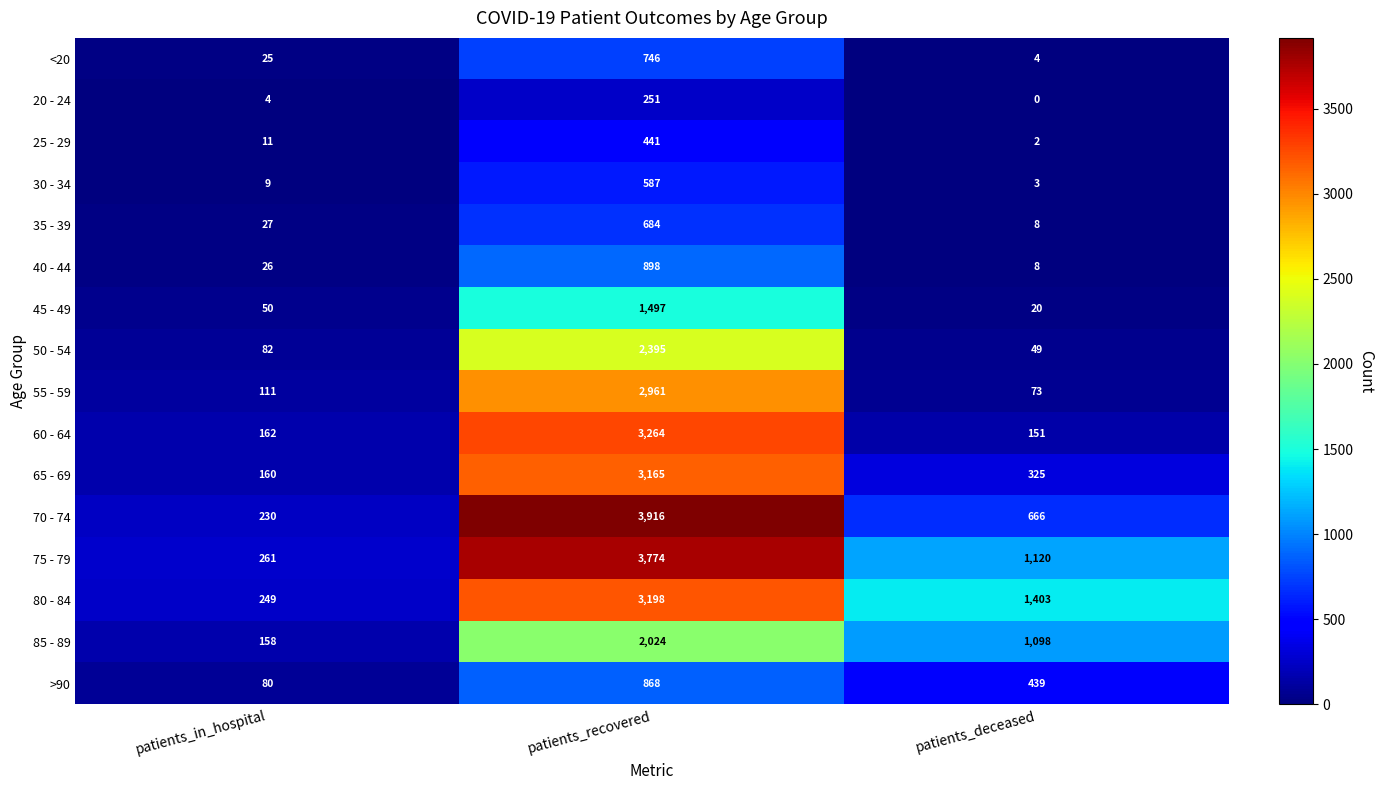

Which series has the largest range (max minus min)?

70 - 74